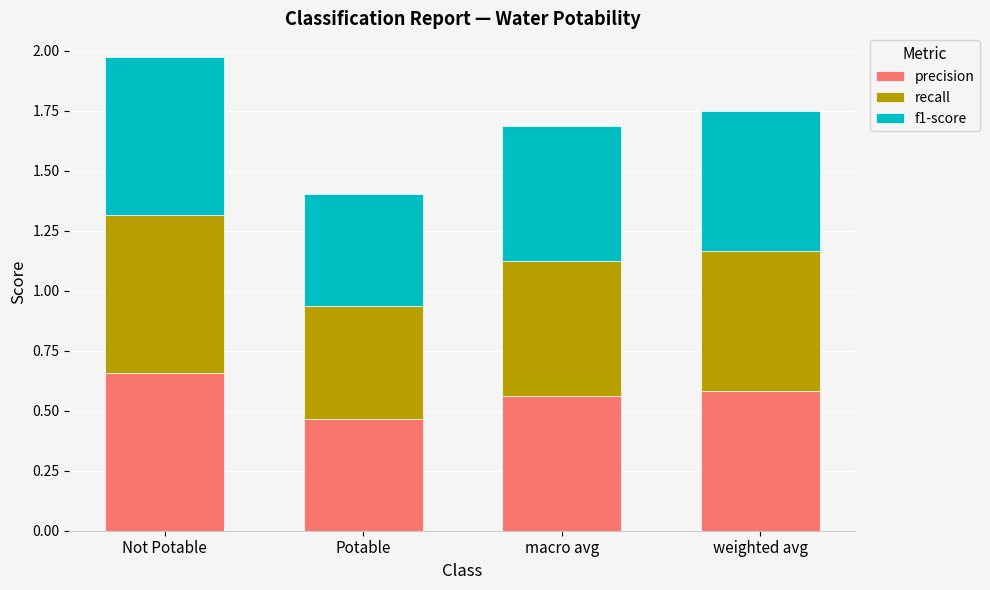

What is the total value across all series at Not Potable?

2.0